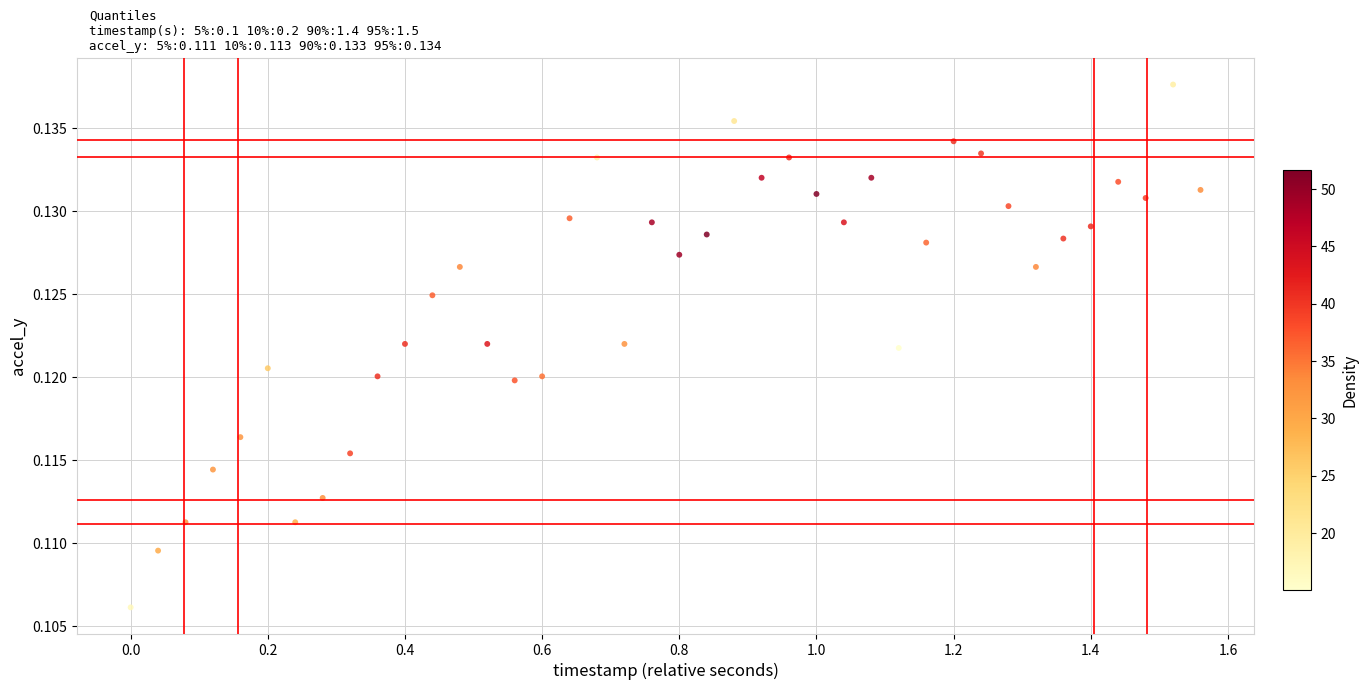

What is the range of X values (max minus min)?

1.6